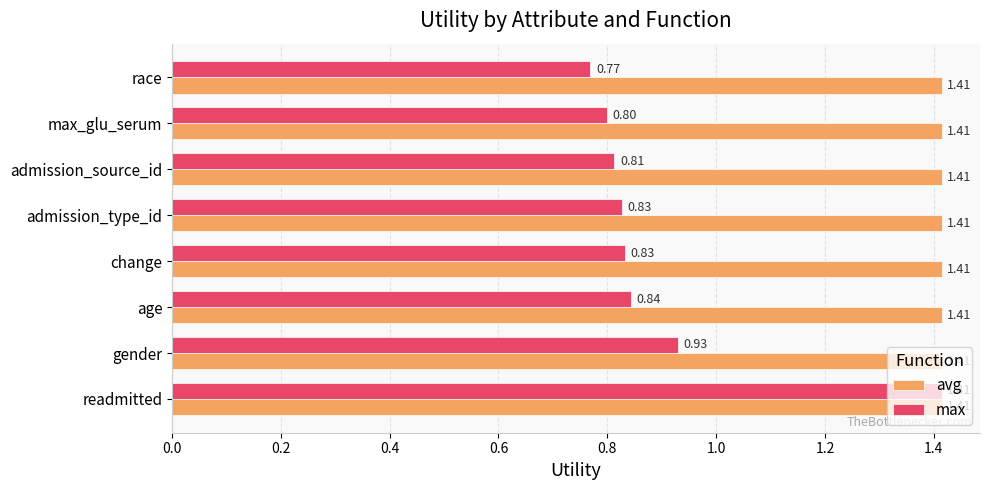

At which label is max closest to 1?

gender